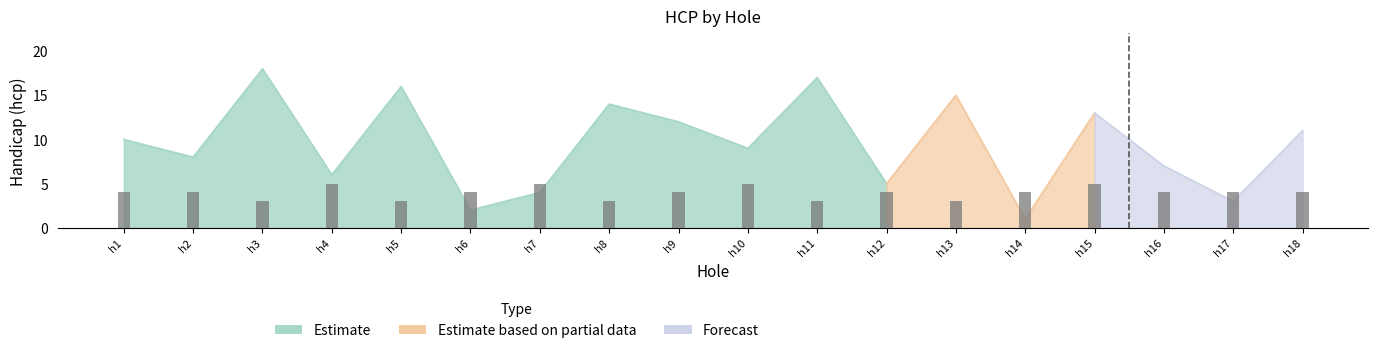

Which category has the lowest value across all series?

hole_14